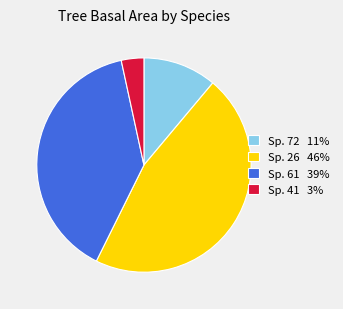

Which has a higher value, Sp. 41 3% or Sp. 61 39%?

Sp. 61 39%